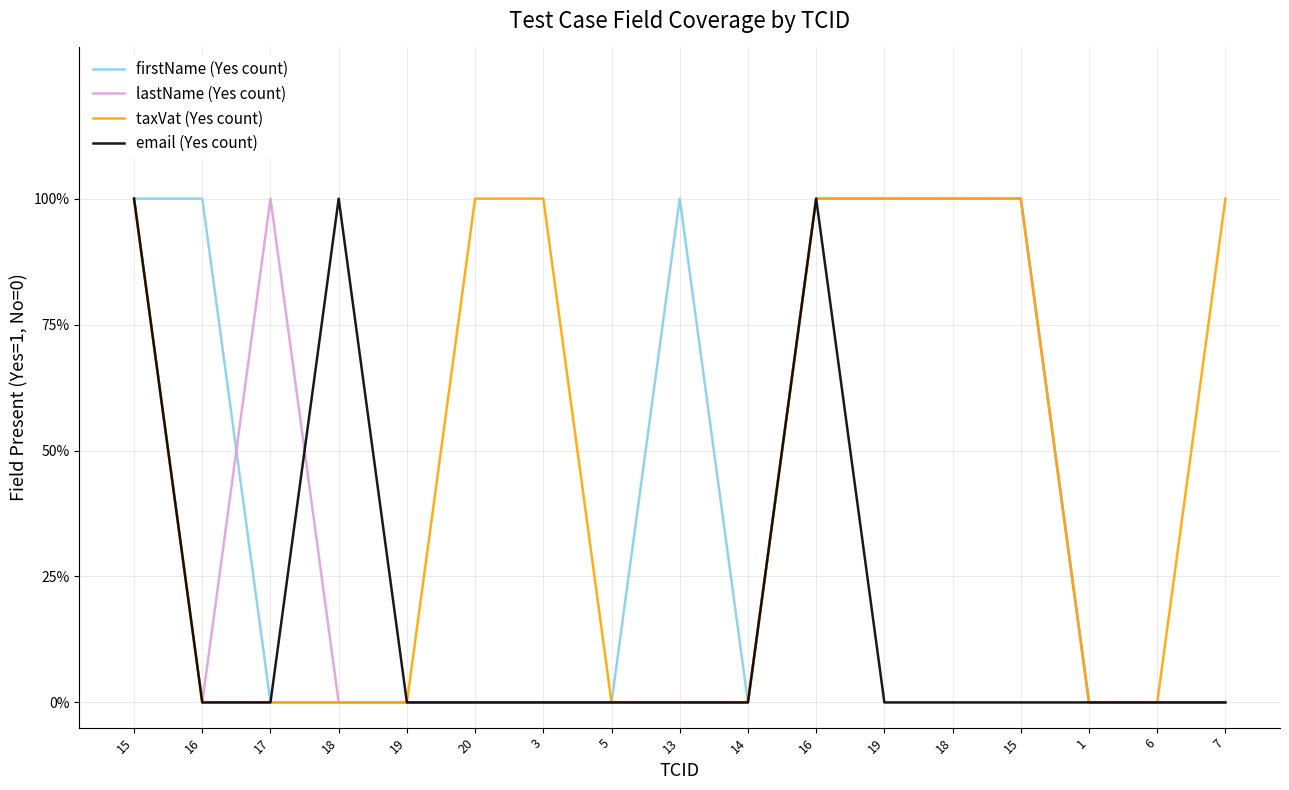

What are all the series names shown in the legend?

firstName (Yes count), lastName (Yes count), taxVat (Yes count), email (Yes count)